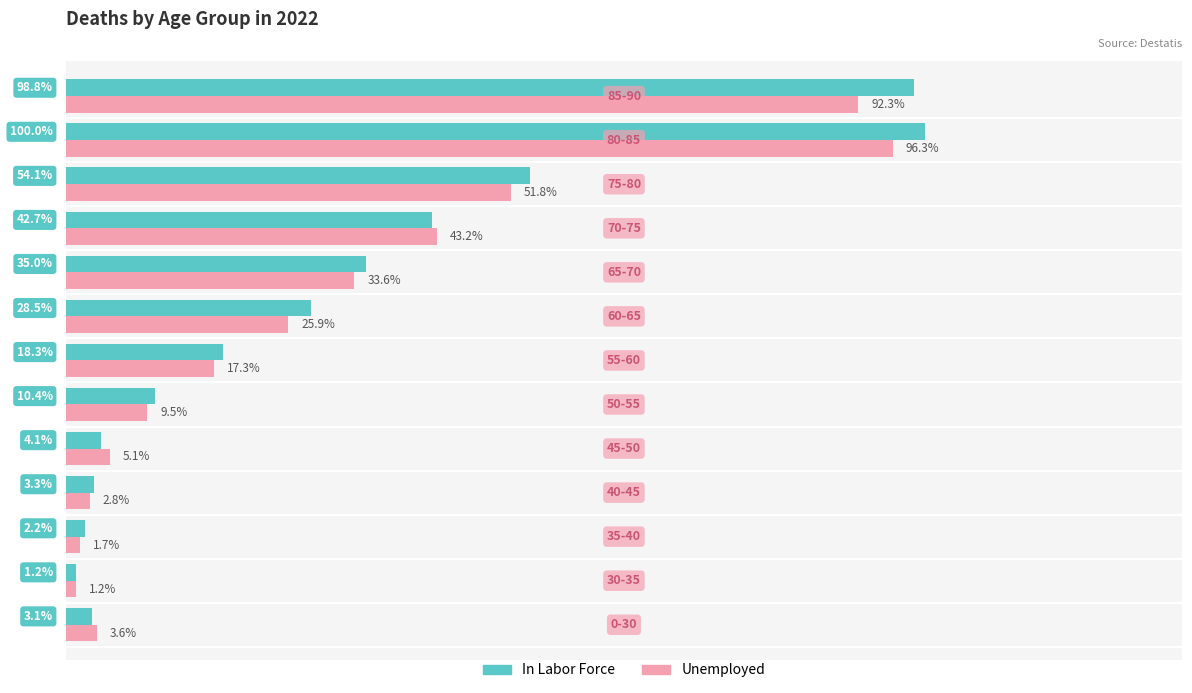

Which series has the largest total across all categories?

In Labor Force